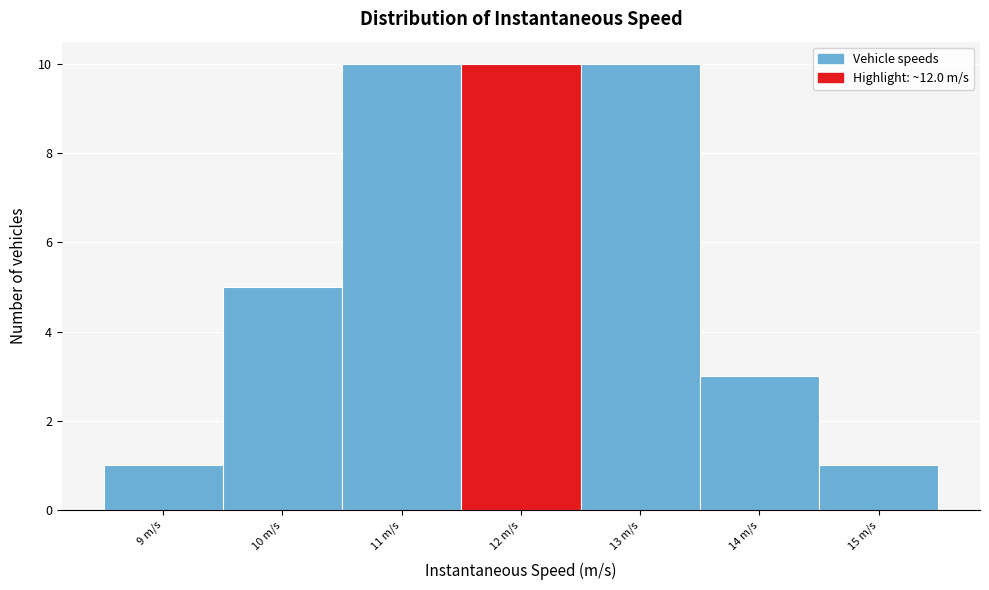

Reading right to left, transcribe all the data shown in this chart.

15 m/s=1	14 m/s=3	13 m/s=10	12 m/s=10	11 m/s=10	10 m/s=5	9 m/s=1